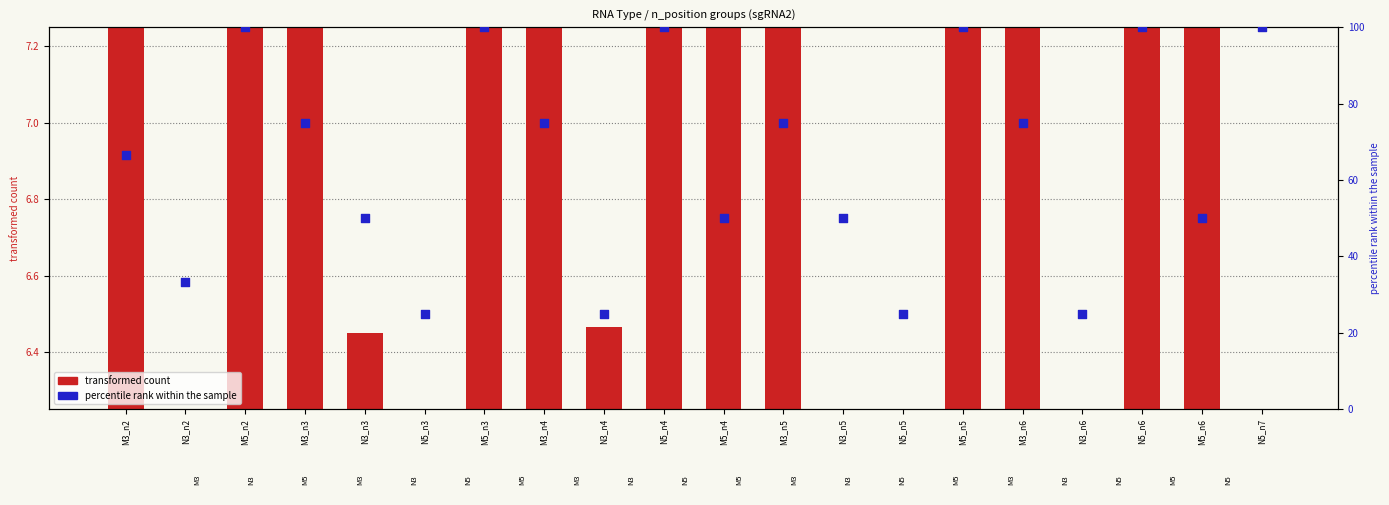

At which category is the sum across all series the highest?

N5_n6